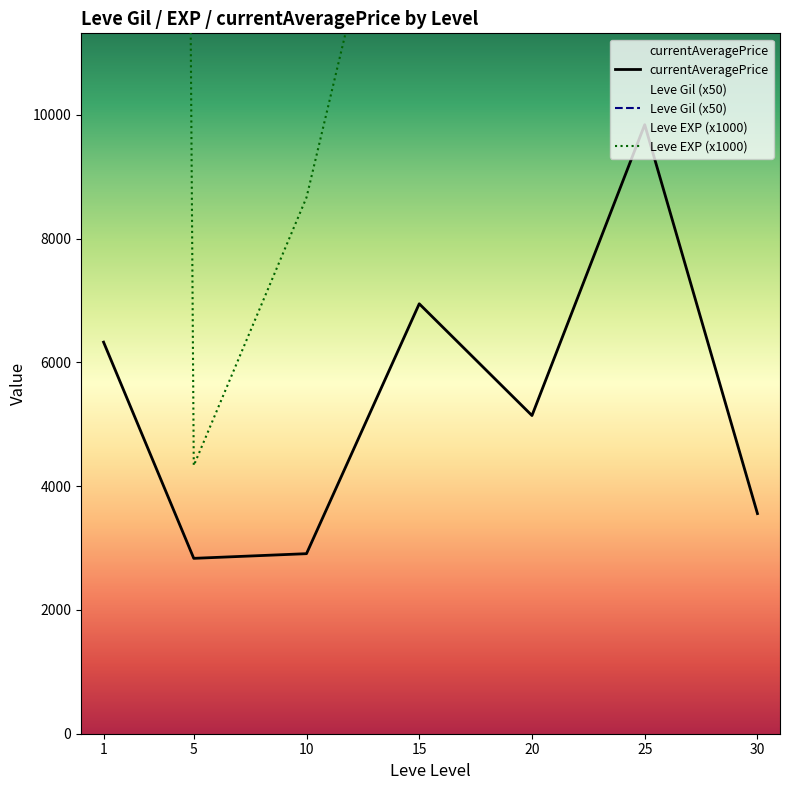

Is it true that currentAveragePrice equals 8782.0 at 20?

False